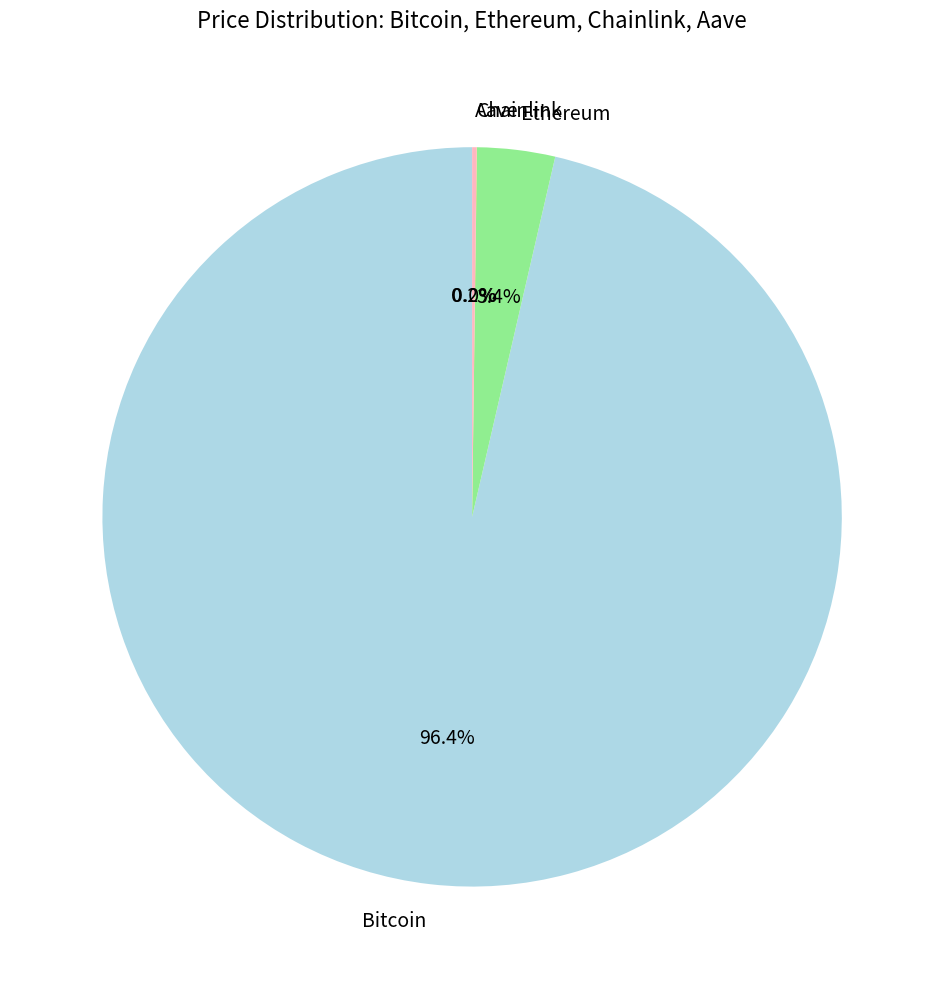

Which slice represents more than half of the pie?

Bitcoin